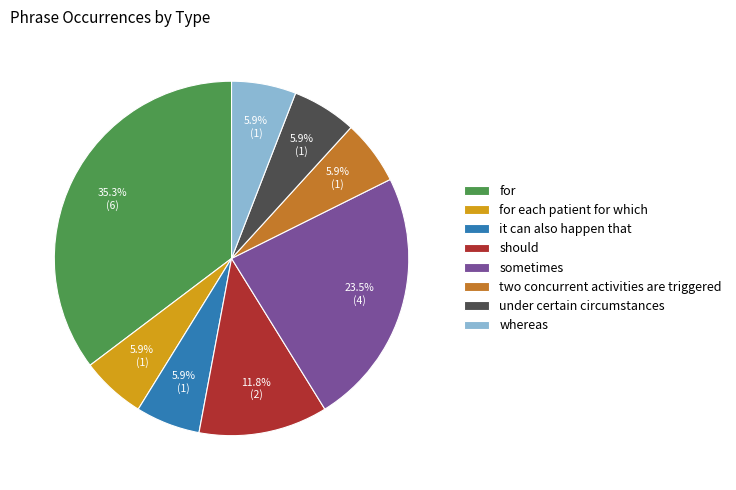

Combined, what portion of the pie is it can also happen that and under certain circumstances?

11.8%